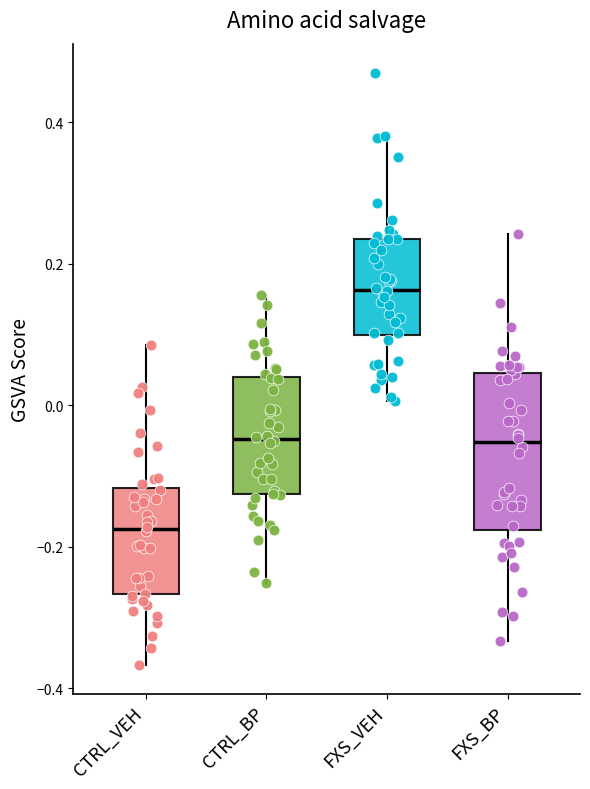

Which box has the lowest median line?

CTRL_VEH